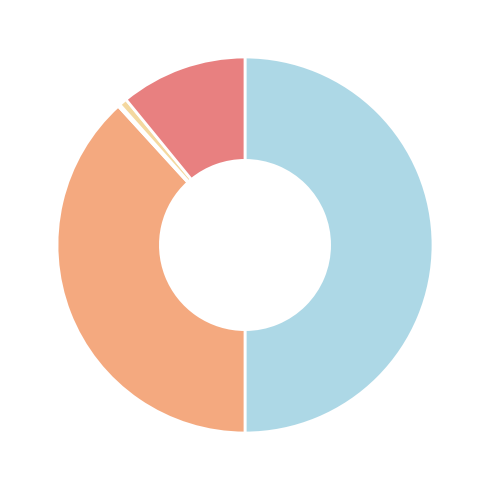

What is the smallest slice in the pie chart?

Kurtosis